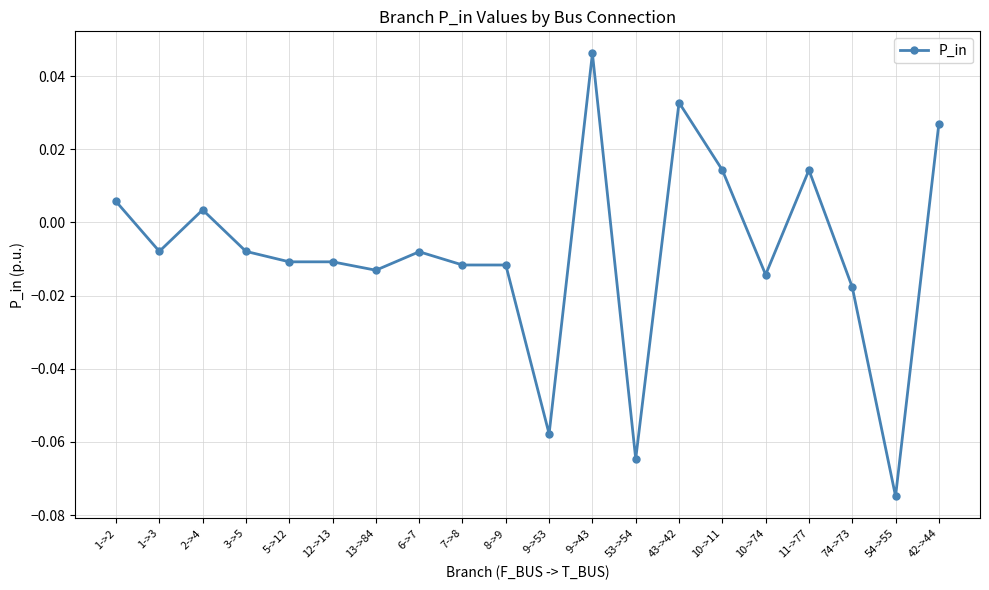

At which category does the chart reach its minimum across all series?

54->55